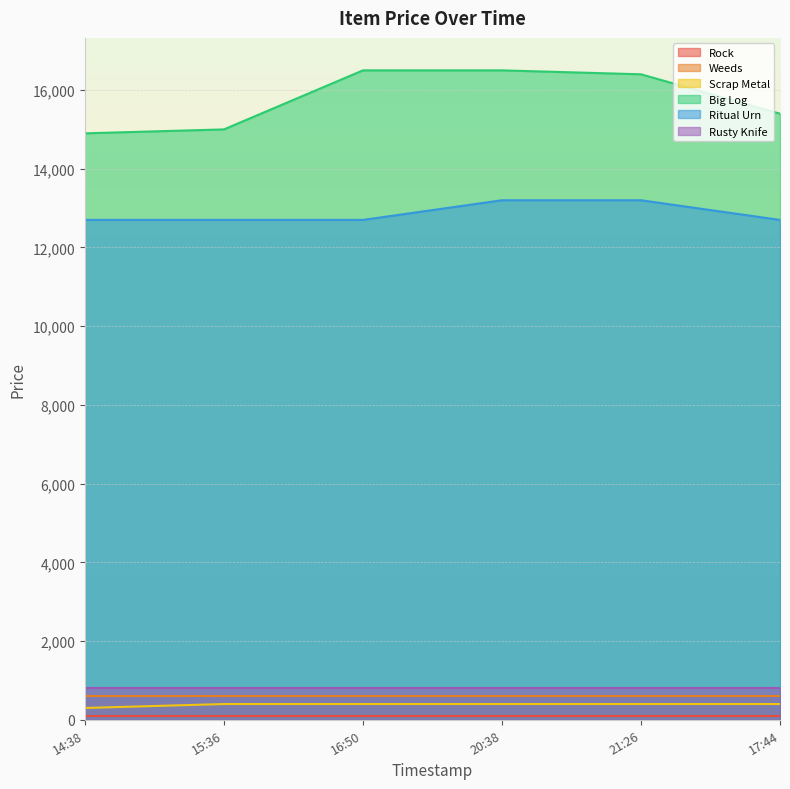

Count the number of data series in this chart.

6